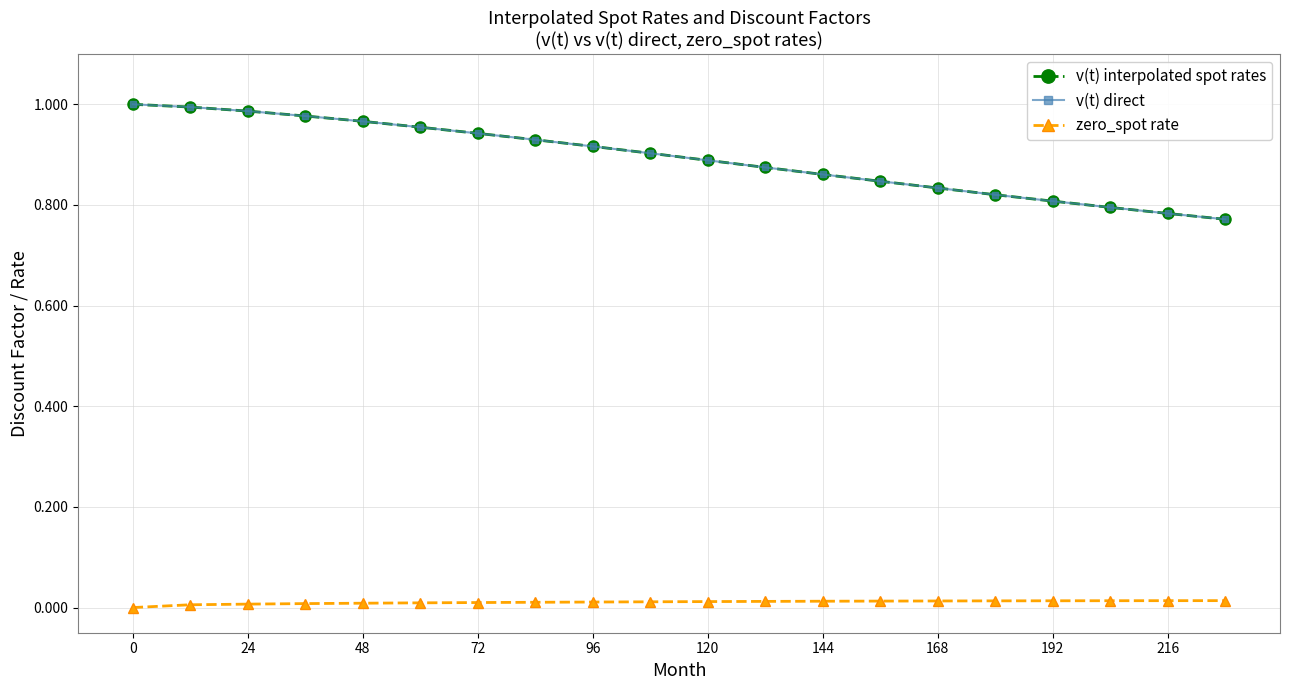

Which series has the largest total across all categories?

v(t) interpolated spot rates